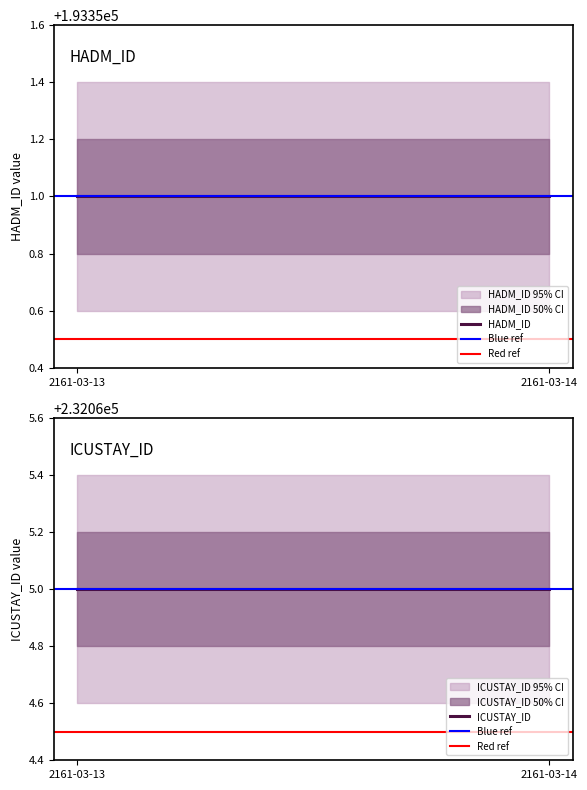

Reading left to right, transcribe all the data shown in this chart.

HADM_ID: 2161-03-13=193351.0	2161-03-14=193351.0
Blue ref: 2161-03-13=232065.0	2161-03-14=232065.0
Red ref: 2161-03-13=232064.5	2161-03-14=232064.5
ICUSTAY_ID: 2161-03-13=232065.0	2161-03-14=232065.0